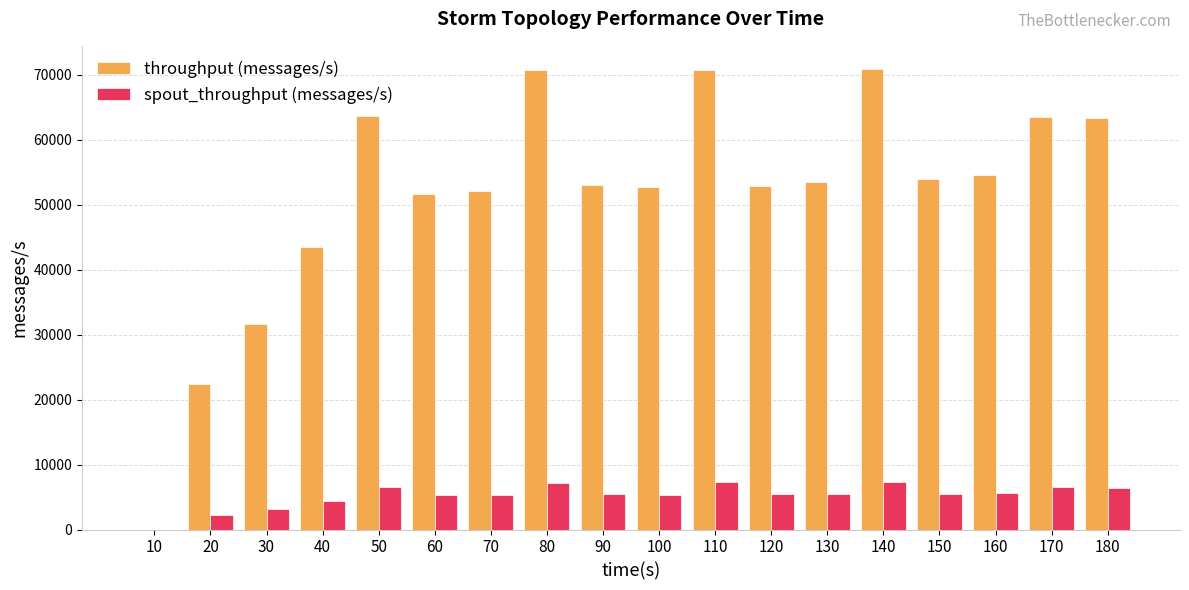

Is the value of throughput (messages/s) at 130 greater than the value of spout_throughput (messages/s) at 20?

Yes